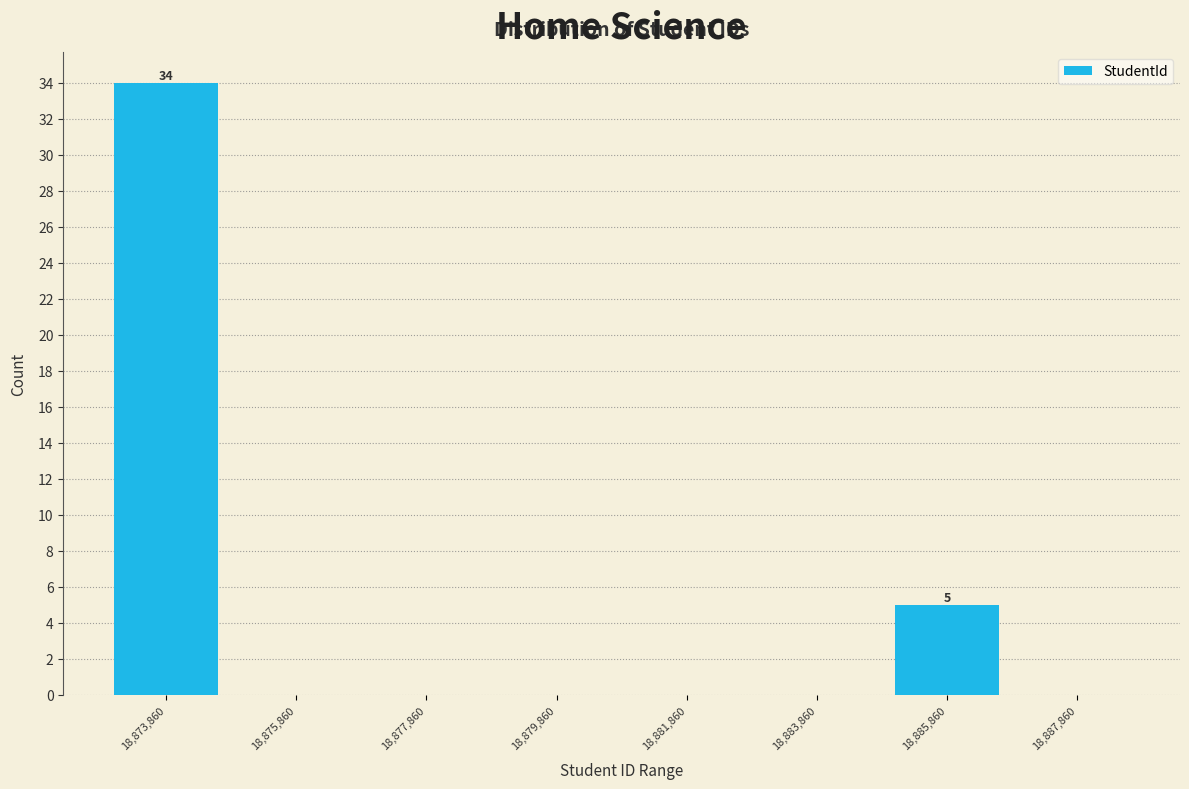

Reading left to right, what are all the values shown in this chart?

18,873,860=34	18,875,860=0	18,877,860=0	18,879,860=0	18,881,860=0	18,883,860=0	18,885,860=5	18,887,860=0